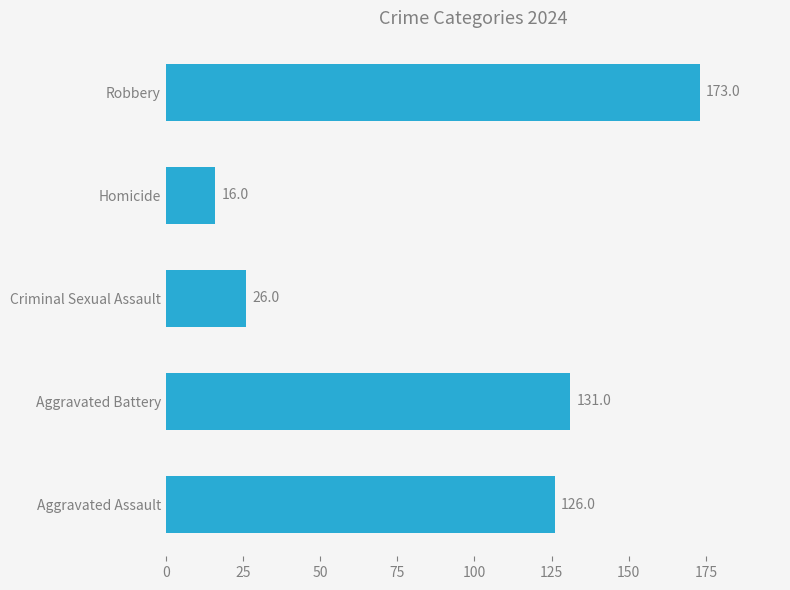

How many data points are less than 126?

2